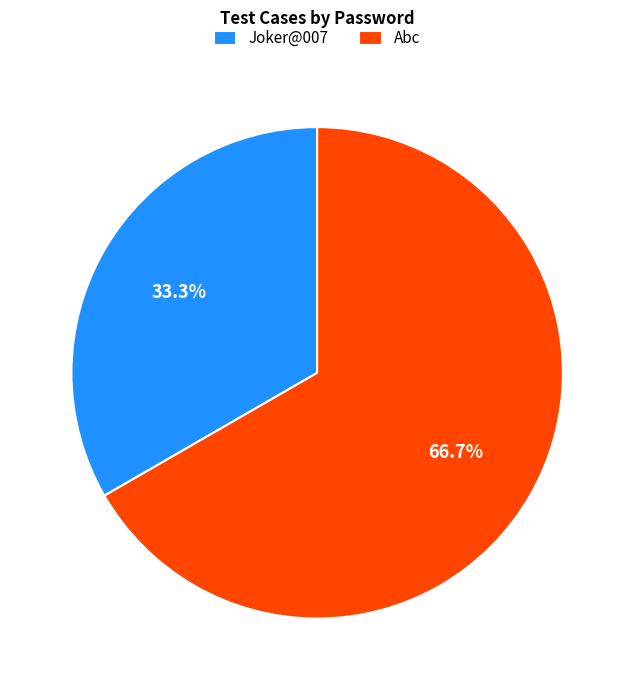

Is the sum of Joker@007 and Abc greater than half?

Yes